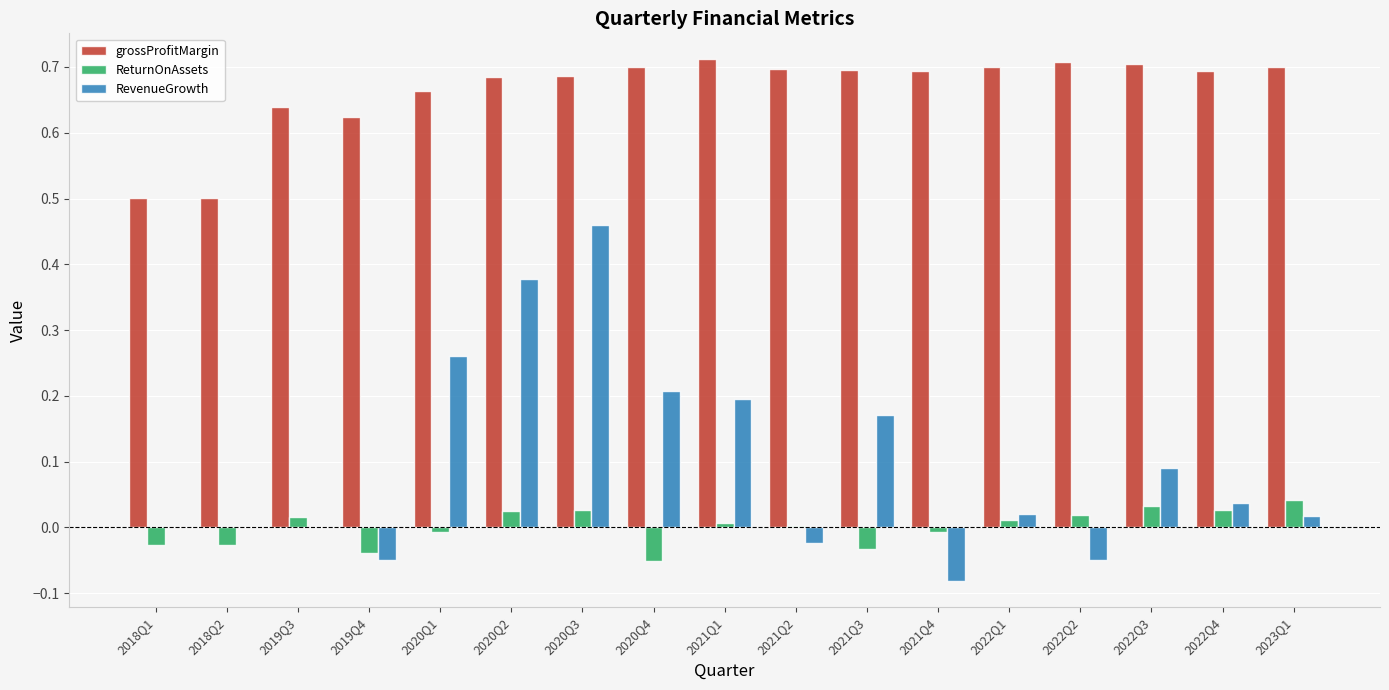

Which series has the largest total across all categories?

grossProfitMargin